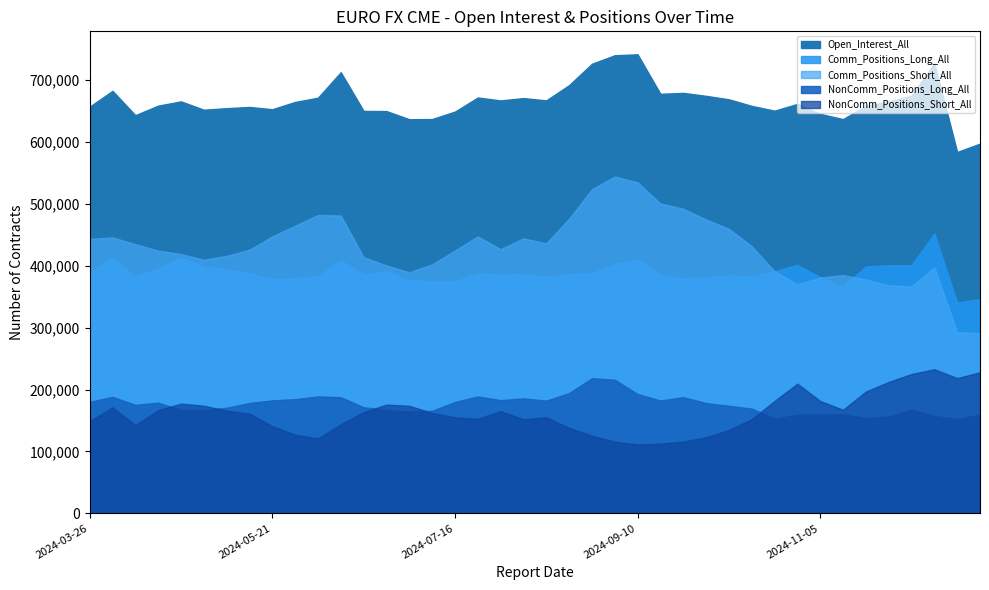

The Open_Interest_All series shows 667350 at 2024-08-13. True or false?

True